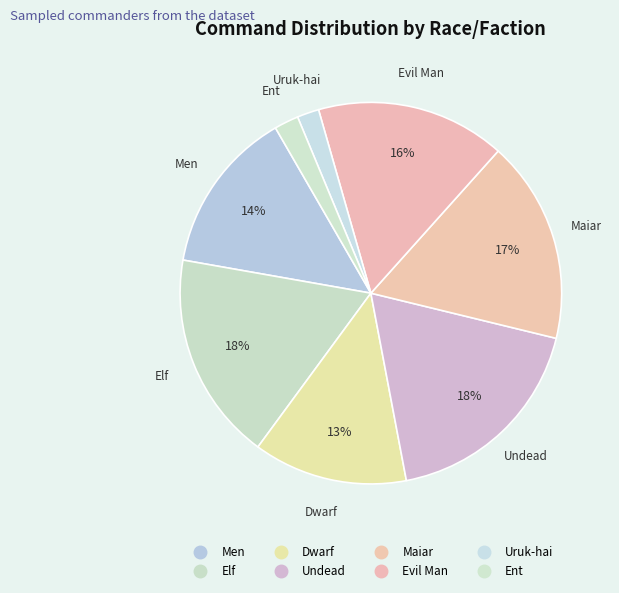

The Uruk-hai slice represents 1% of the pie. True or false?

False